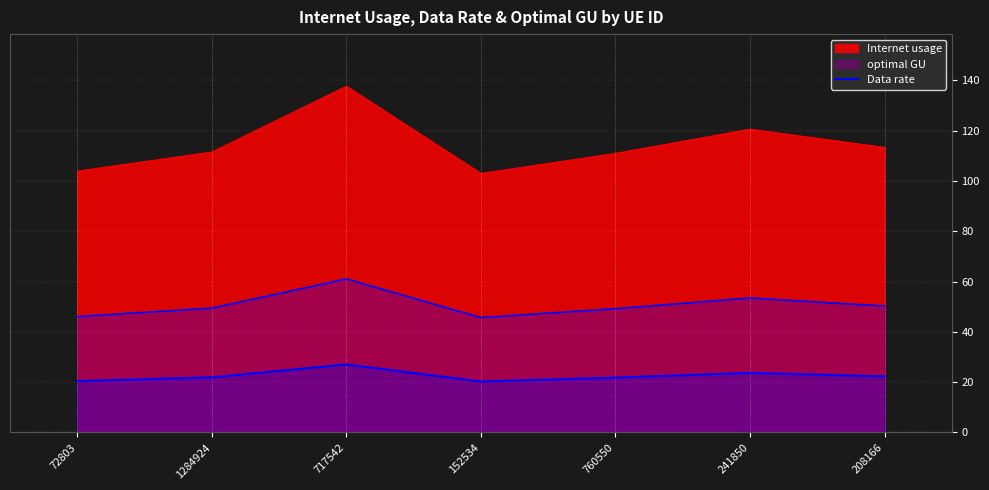

How many categories are shown in the chart?

7